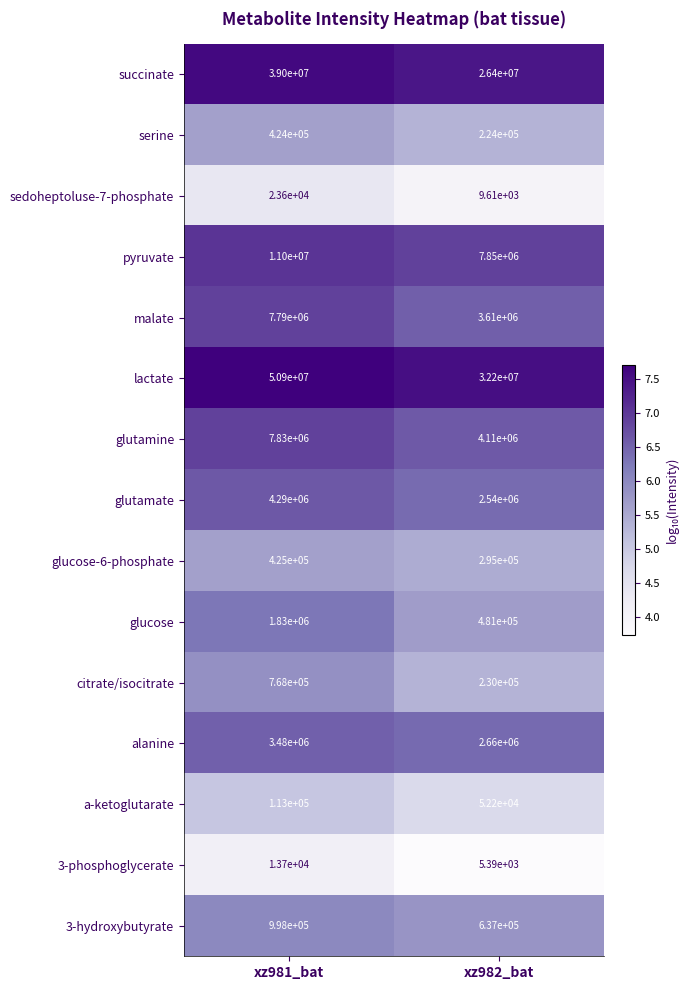

What is the sum of the citrate/isocitrate values at xz982_bat and xz981_bat?

998000